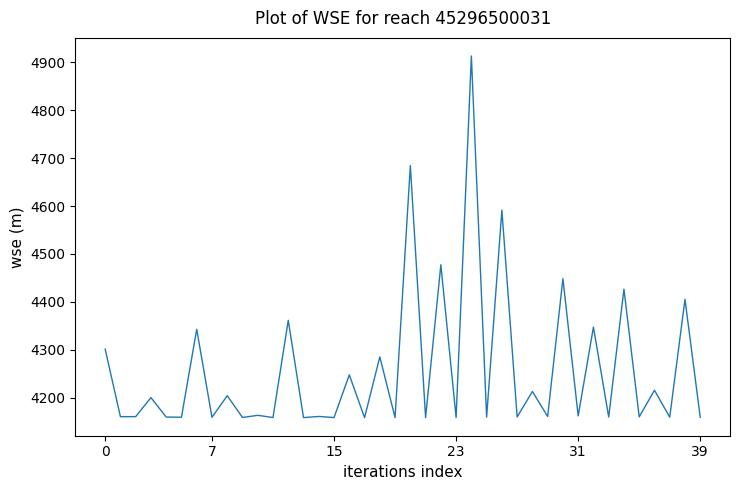

What is the greatest value displayed?

4912.9